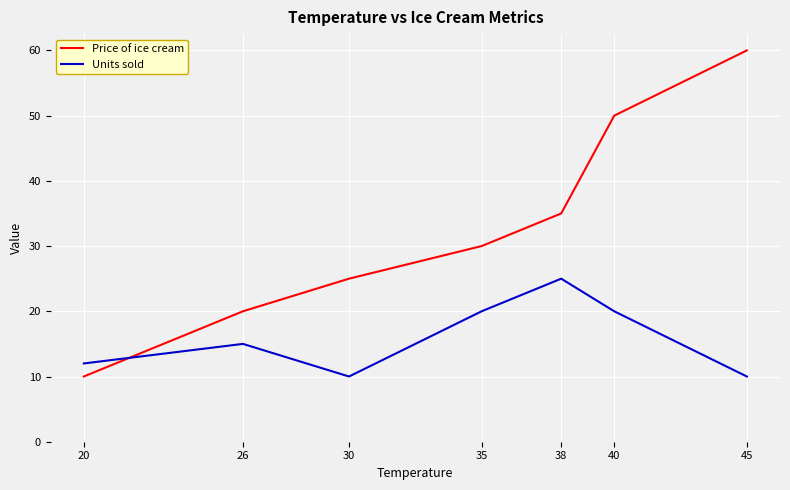

What is the smallest value displayed?

10